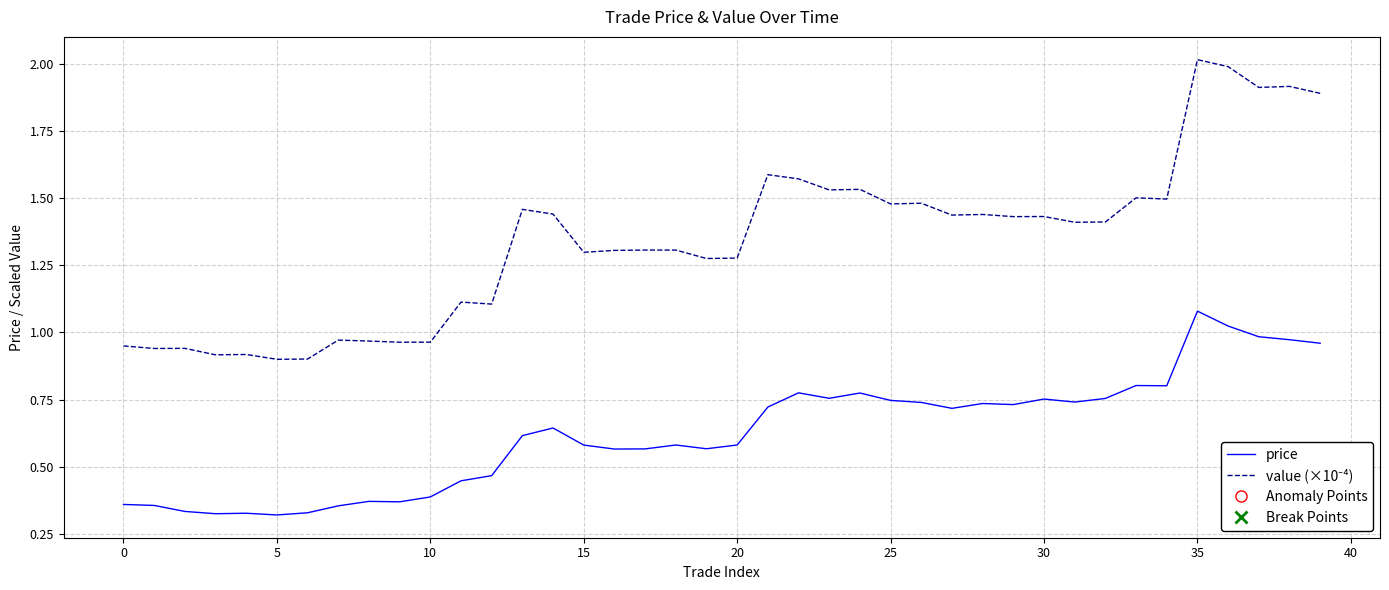

What is the greatest value displayed?

2.0